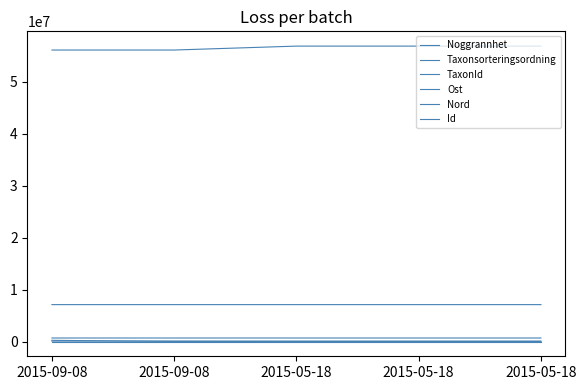

Reading right to left, what are all the values shown in this chart?

Noggrannhet: 2015-05-18=10	2015-05-18=10	2015-05-18=10	2015-09-08=10	2015-09-08=10
Taxonsorteringsordning: 2015-05-18=78503	2015-05-18=78596	2015-05-18=78569	2015-09-08=89356	2015-09-08=77259
TaxonId: 2015-05-18=6456	2015-05-18=6462	2015-05-18=6458	2015-09-08=5447	2015-09-08=228912
Ost: 2015-05-18=675705	2015-05-18=675381	2015-05-18=675604	2015-09-08=675644	2015-09-08=675644
Nord: 2015-05-18=7094547	2015-05-18=7094737	2015-05-18=7094617	2015-09-08=7094606	2015-09-08=7094606
Id: 2015-05-18=56826342	2015-05-18=56826345	2015-05-18=56826344	2015-09-08=56071190	2015-09-08=56071189